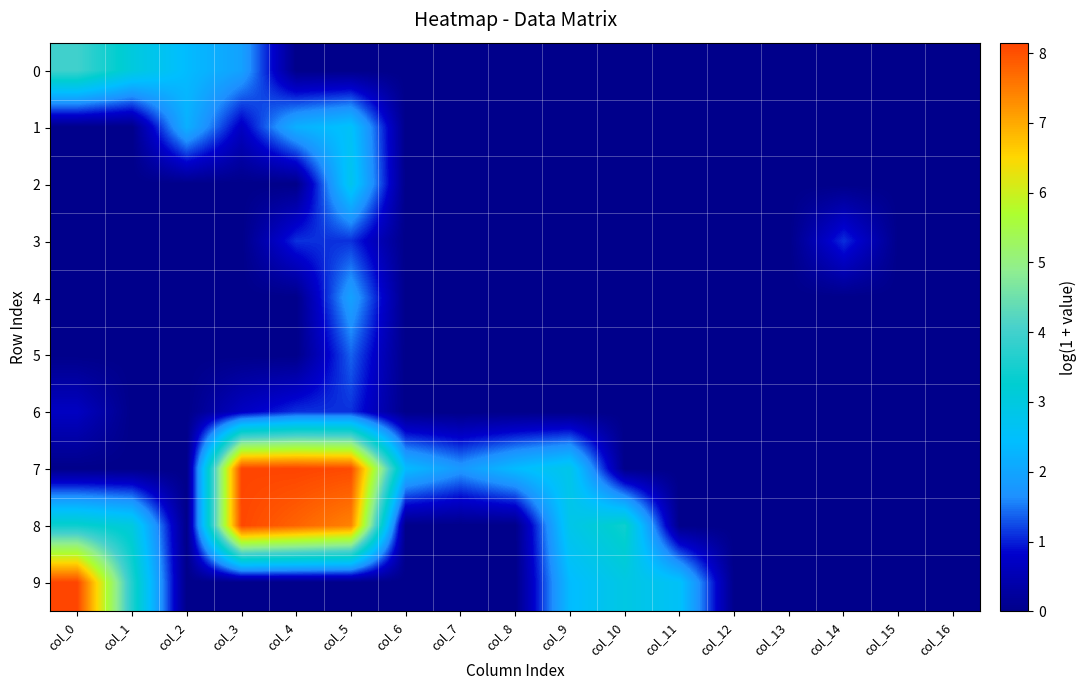

Rank the series by their maximum value, from lowest to highest.

3, 6, 5, 4, 1, 2, 0, 8, 9, 7